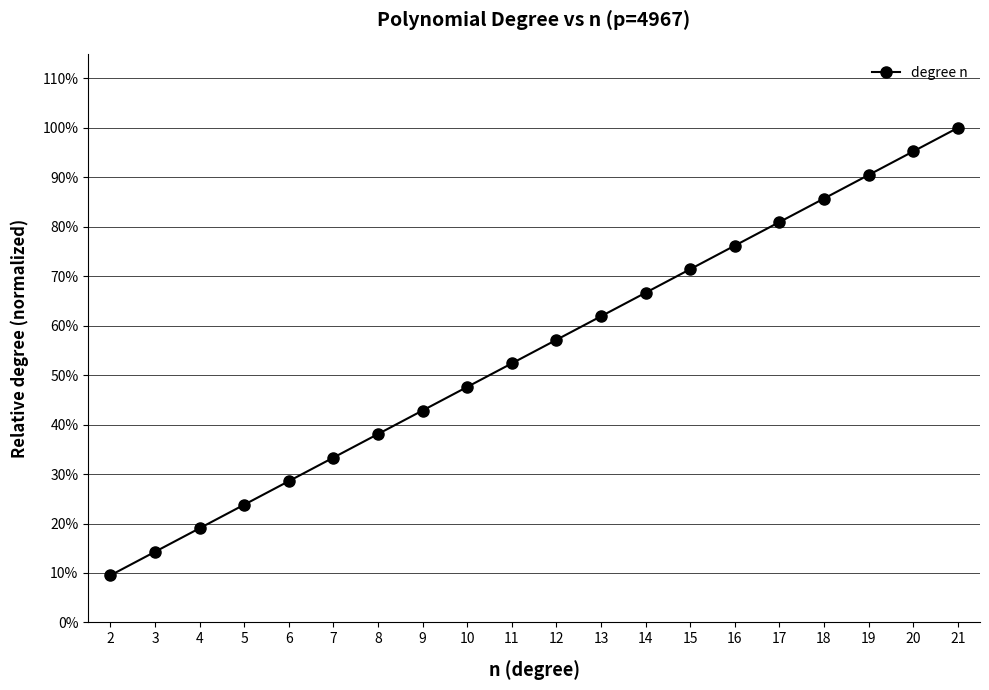

True or false: the data has more than 2 interior local peaks.

False